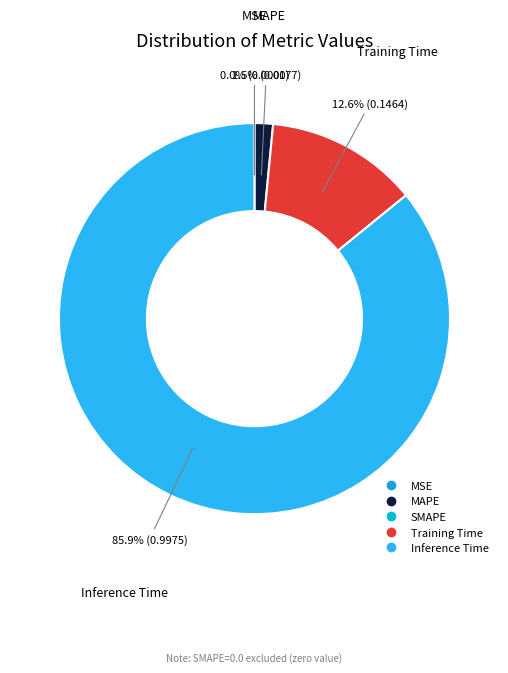

Which slice is the smallest?

SMAPE